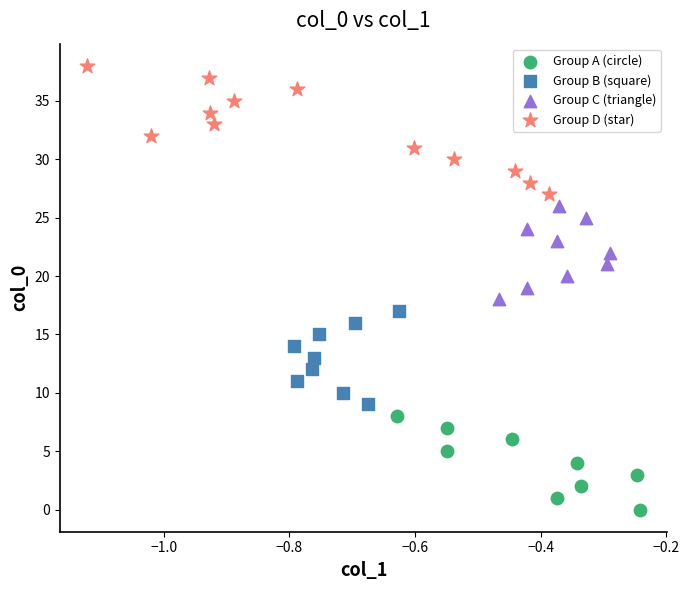

What are all the series names shown in the legend?

Group A (circle), Group B (square), Group C (triangle), Group D (star)